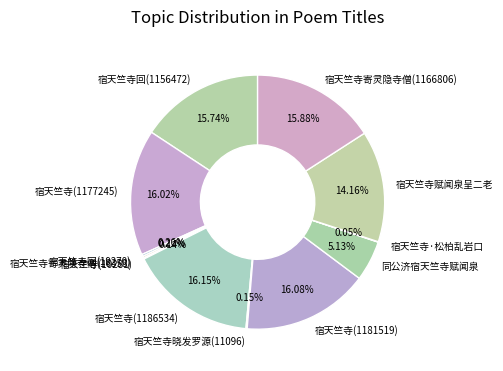

What is the ratio of the value at 宿天竺寺赋闻泉呈二老 to the value at 宿天竺寺回(1156472)?

0.9